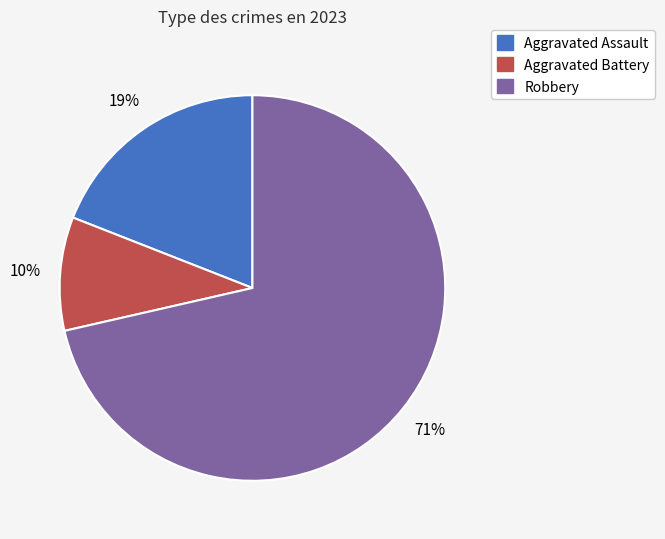

Between Aggravated Assault and Robbery, which is larger?

Robbery